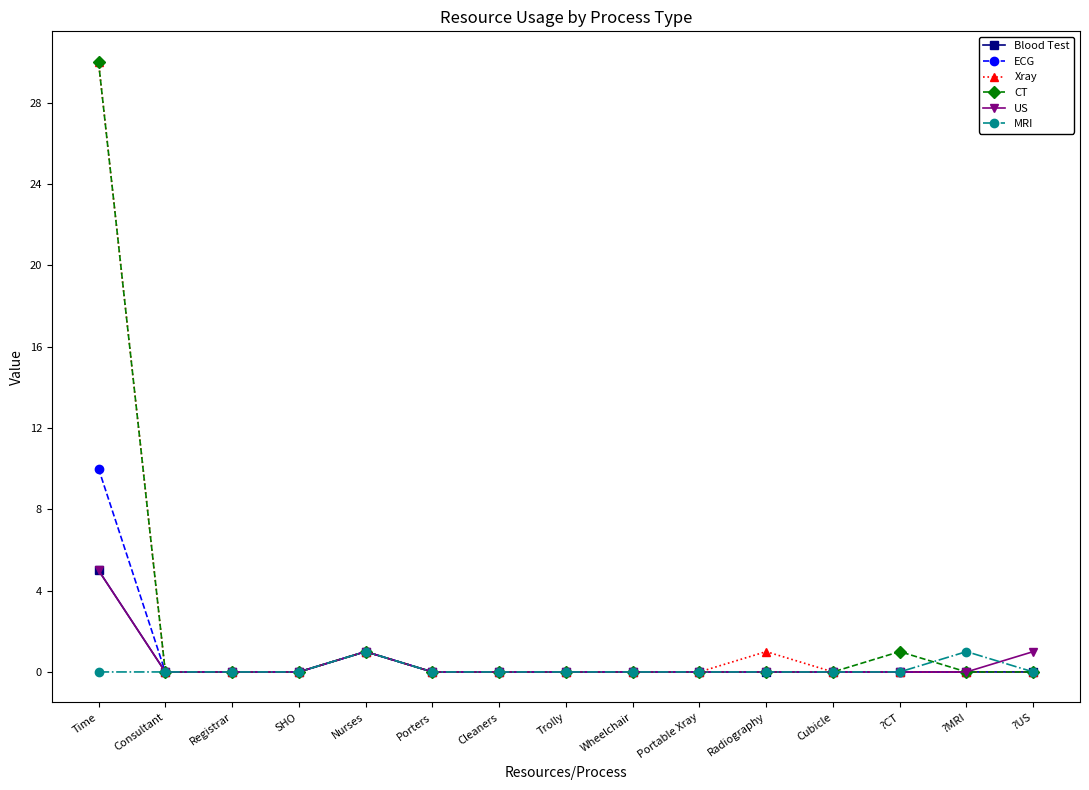

Reading right to left, list all the values displayed in this chart.

Blood Test: ?US=0	?MRI=0	?CT=0	Cubicle=0	Radiography=0	Portable Xray=0	Wheelchair=0	Trolly=0	Cleaners=0	Porters=0	Nurses=1	SHO=0	Registrar=0	Consultant=0	Time=5
ECG: ?US=0	?MRI=0	?CT=0	Cubicle=0	Radiography=0	Portable Xray=0	Wheelchair=0	Trolly=0	Cleaners=0	Porters=0	Nurses=1	SHO=0	Registrar=0	Consultant=0	Time=10
Xray: ?US=0	?MRI=0	?CT=0	Cubicle=0	Radiography=1	Portable Xray=0	Wheelchair=0	Trolly=0	Cleaners=0	Porters=0	Nurses=1	SHO=0	Registrar=0	Consultant=0	Time=30
CT: ?US=0	?MRI=0	?CT=1	Cubicle=0	Radiography=0	Portable Xray=0	Wheelchair=0	Trolly=0	Cleaners=0	Porters=0	Nurses=1	SHO=0	Registrar=0	Consultant=0	Time=30
US: ?US=1	?MRI=0	?CT=0	Cubicle=0	Radiography=0	Portable Xray=0	Wheelchair=0	Trolly=0	Cleaners=0	Porters=0	Nurses=1	SHO=0	Registrar=0	Consultant=0	Time=5
MRI: ?US=0	?MRI=1	?CT=0	Cubicle=0	Radiography=0	Portable Xray=0	Wheelchair=0	Trolly=0	Cleaners=0	Porters=0	Nurses=1	SHO=0	Registrar=0	Consultant=0	Time=0